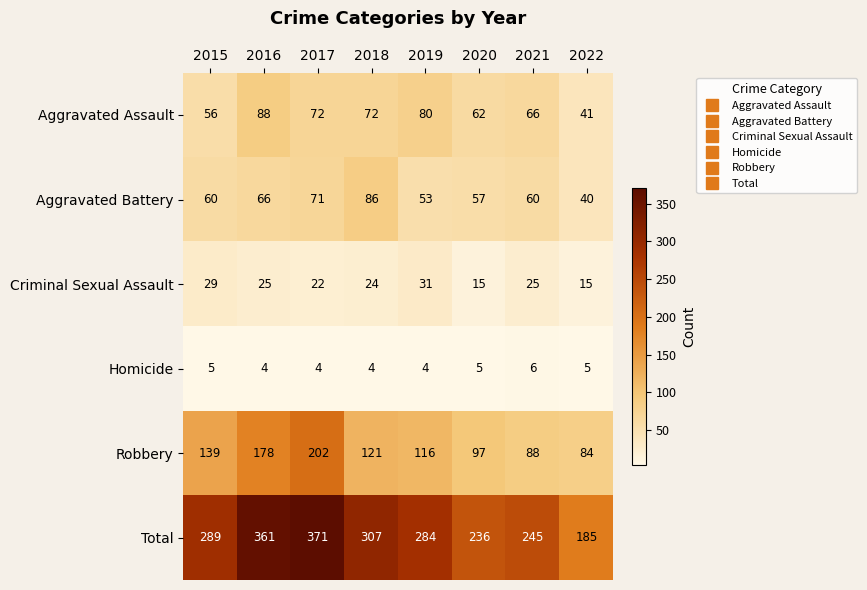

What is the sum of all Aggravated Assault values?

537